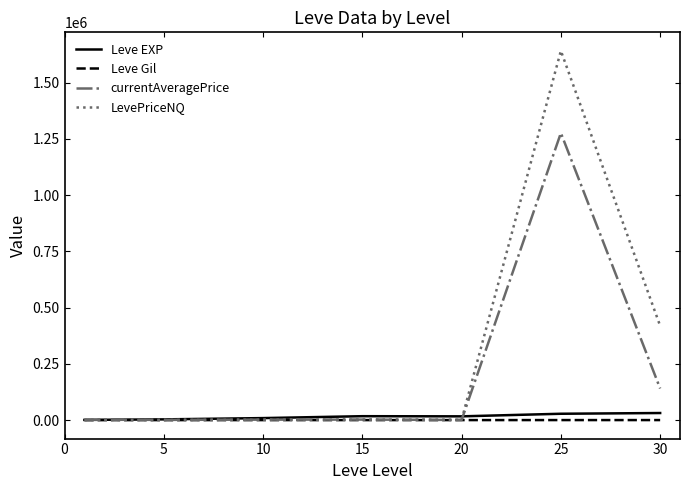

How many lines are shown in the chart?

4